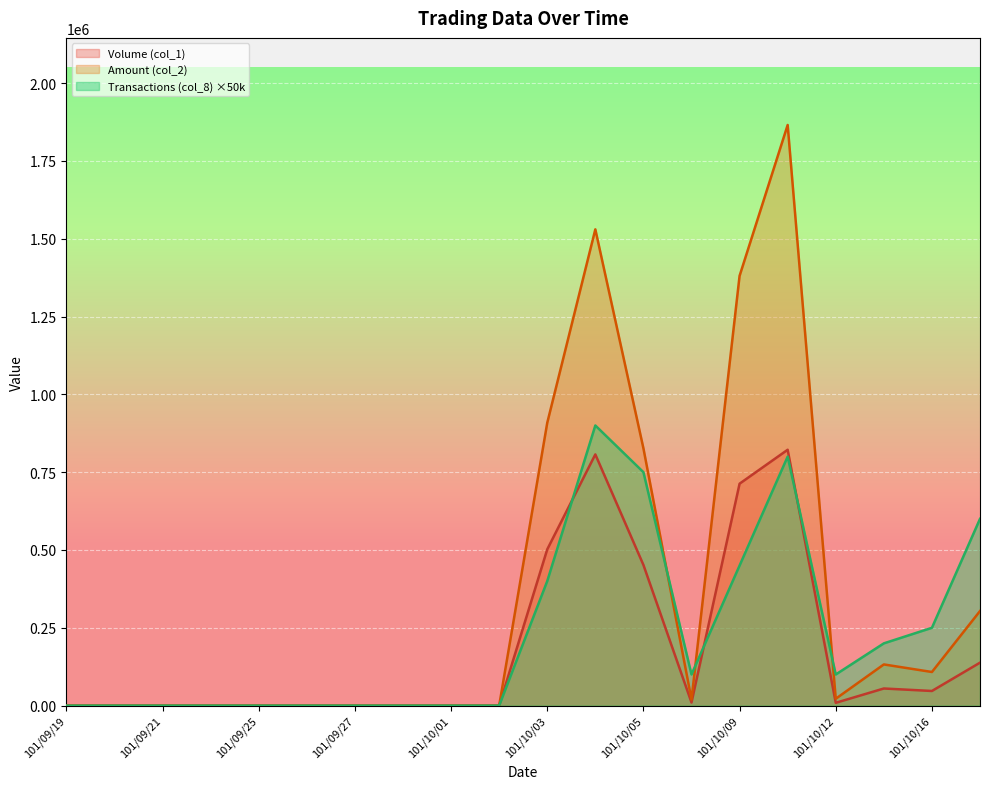

Which series changed the most between 101/09/28 and 101/10/01?

Volume (col_1)